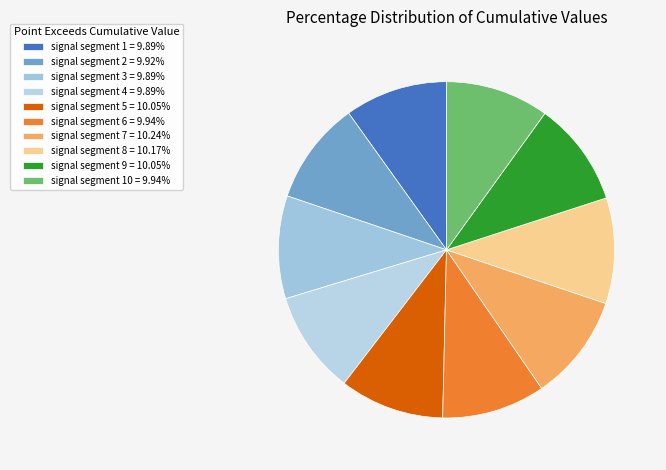

Count the number of slices in the pie.

10